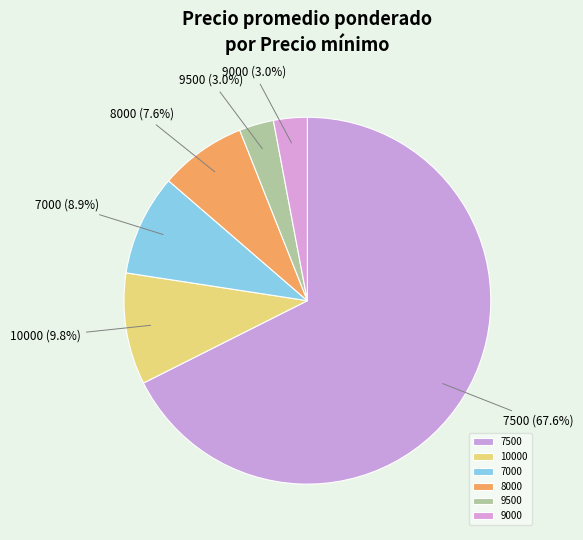

Which slice is the largest?

7500